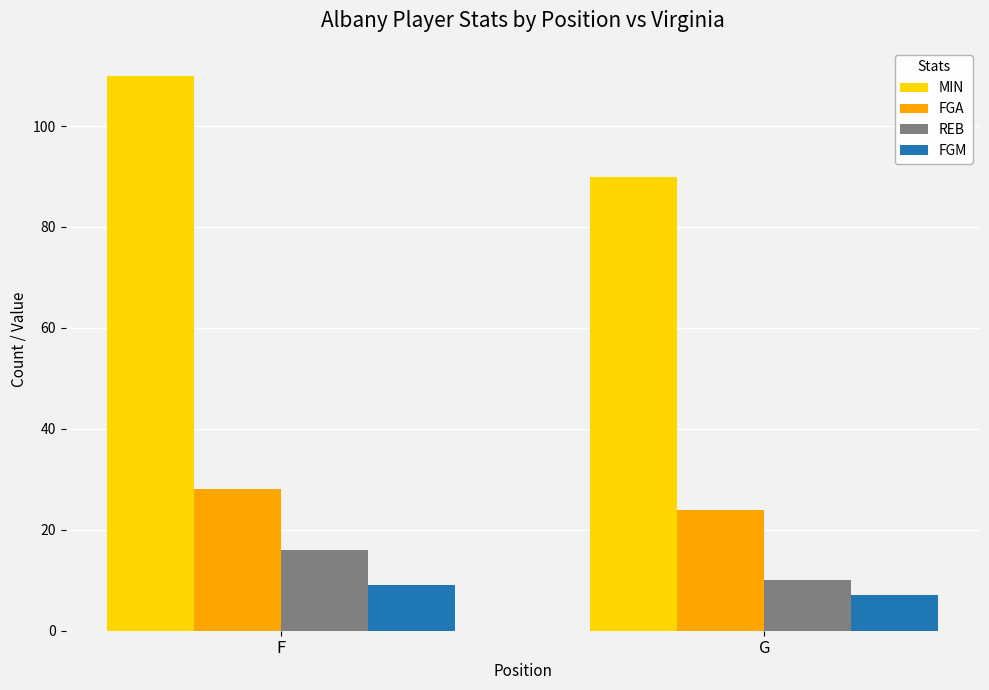

True or false: FGM has a value of 9 at F.

True